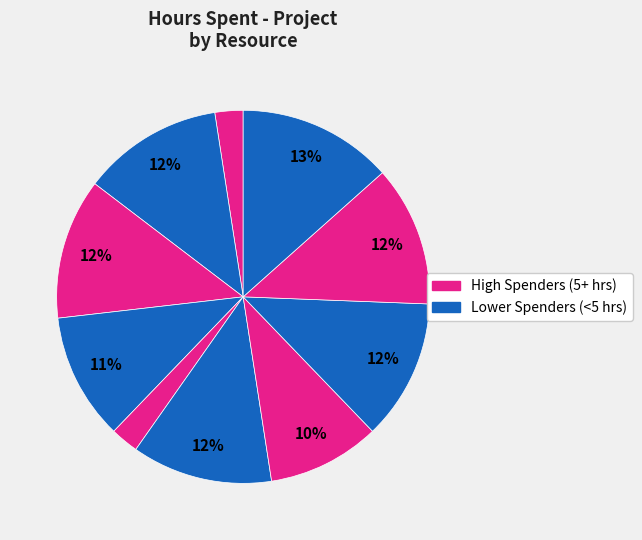

Count the number of slices in the pie.

10